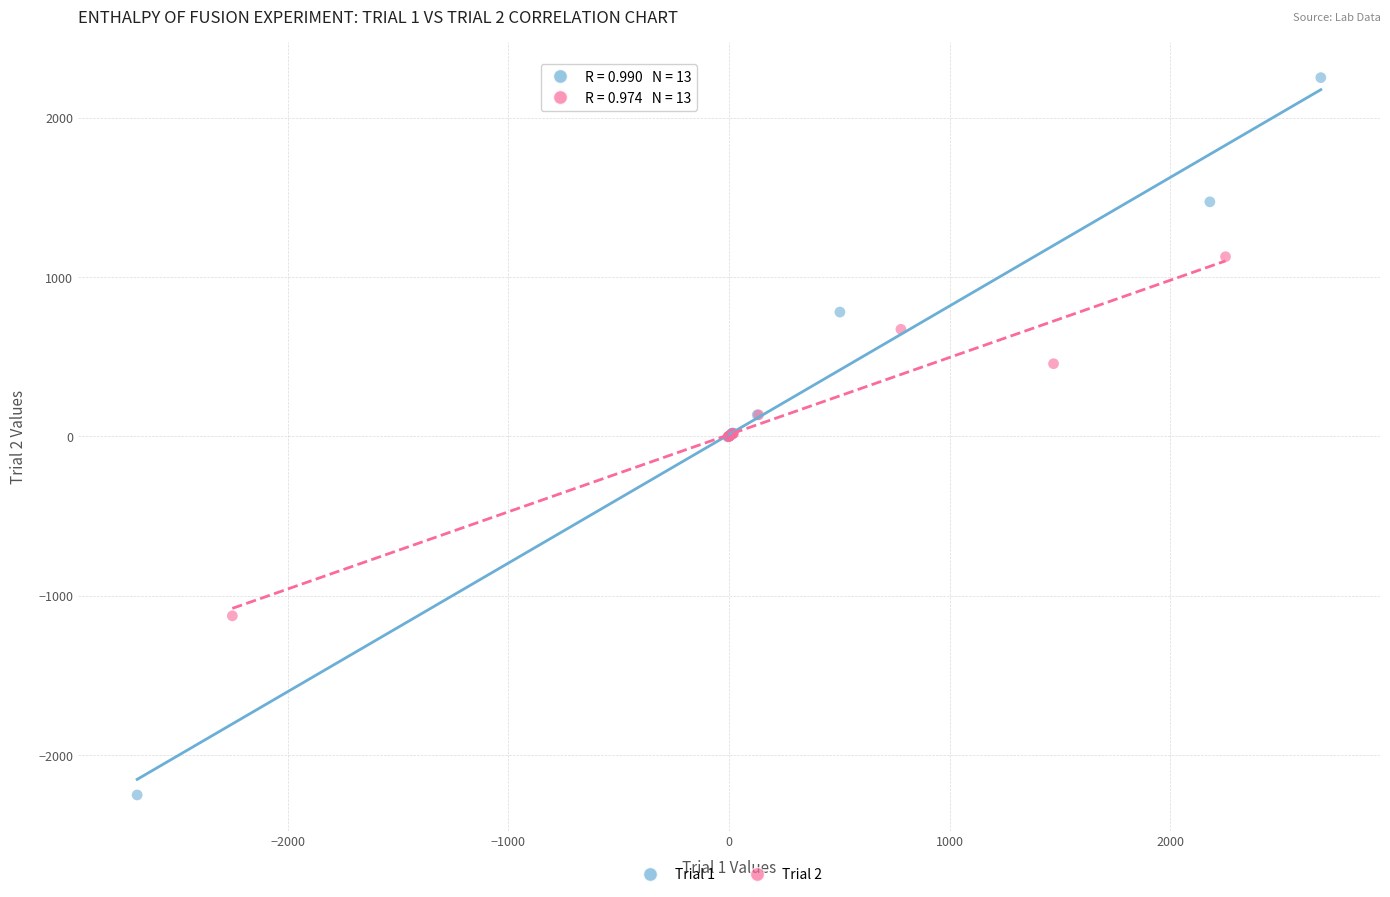

Which series has the widest spread of Y values?

Trial 1